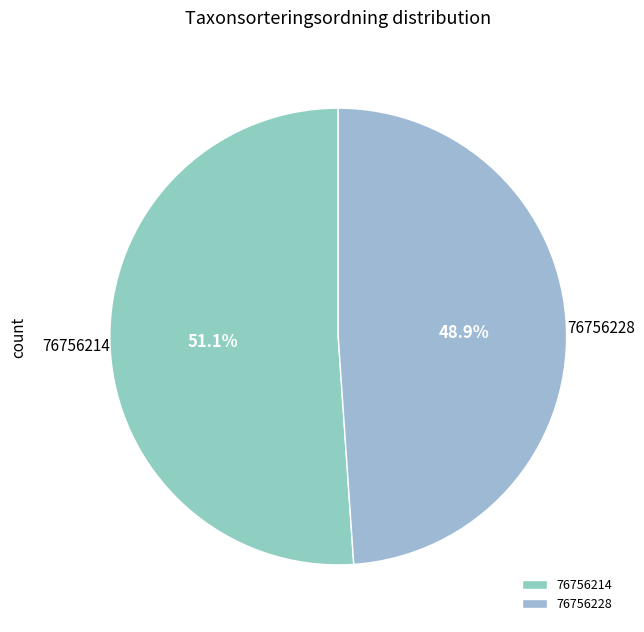

Rank the categories by value from highest to lowest.

76756214, 76756228